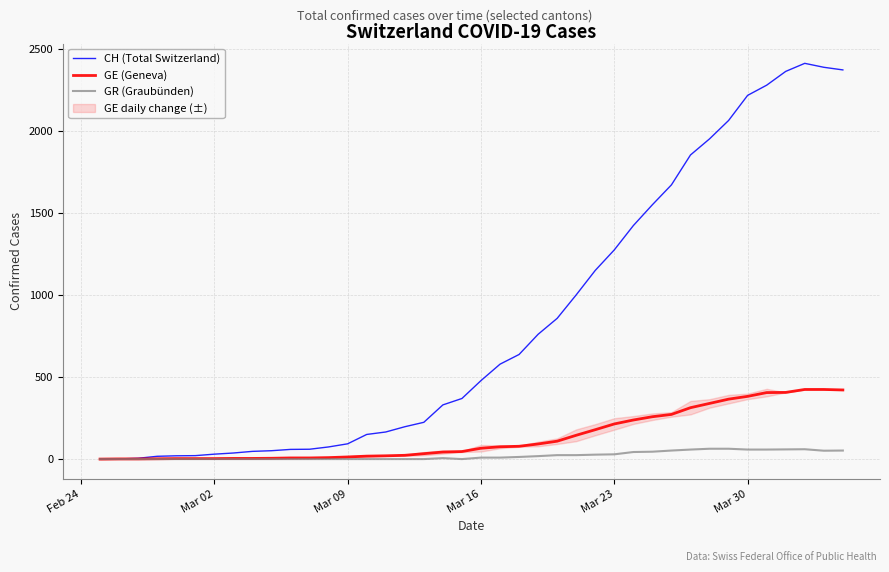

What is the greatest value displayed?

2410